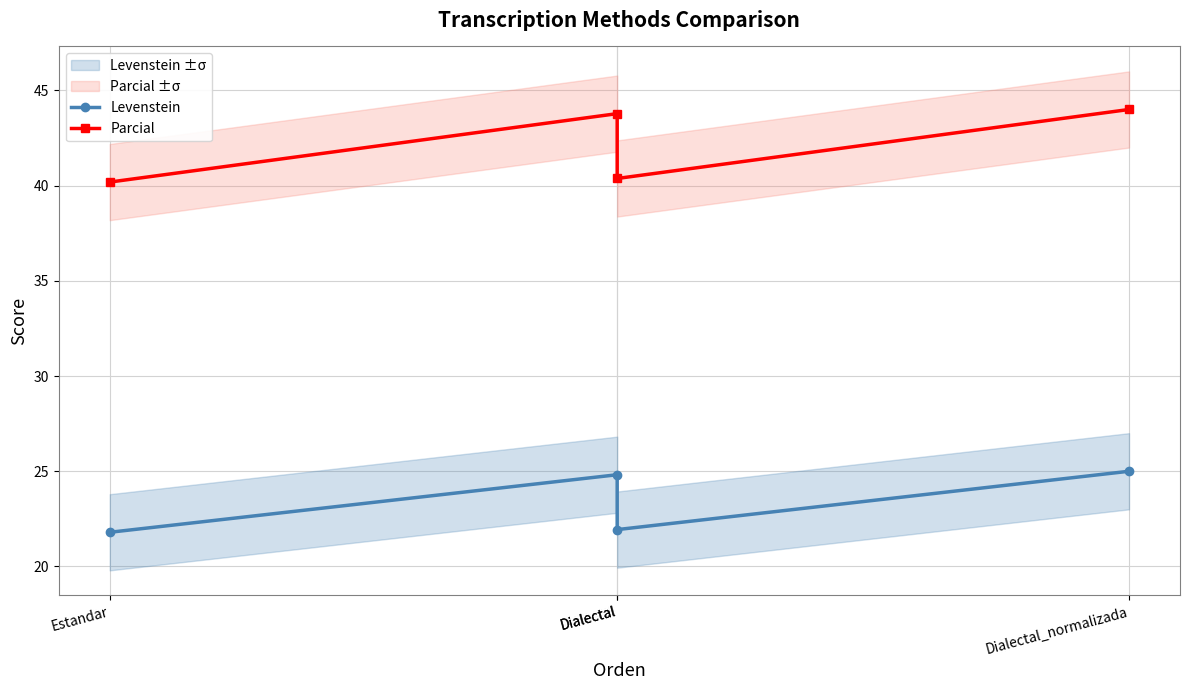

What is the difference between the Parcial values at Dialectal_normalizada and Dialectal?

0.2